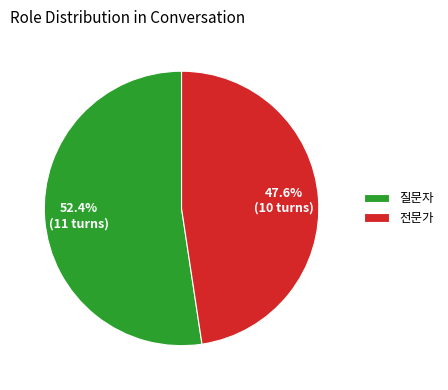

How many segments does this pie chart have?

2